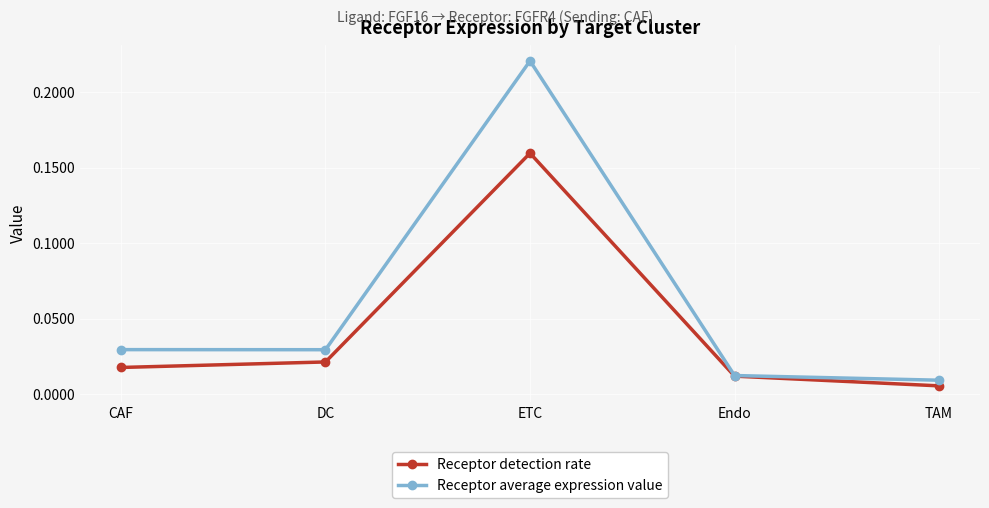

Where is the first local maximum for Receptor average expression value?

ETC